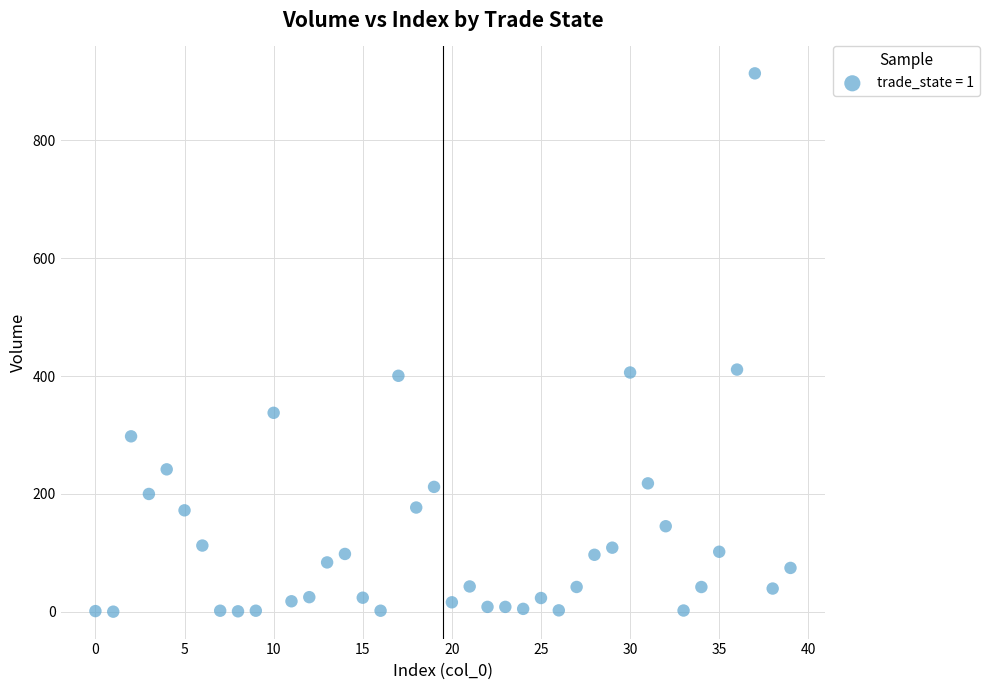

What is the range of Y values (max minus min)?

912.9